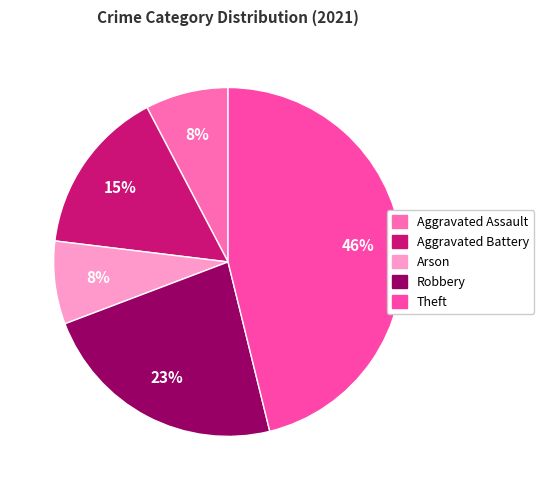

Count the number of slices in the pie.

5